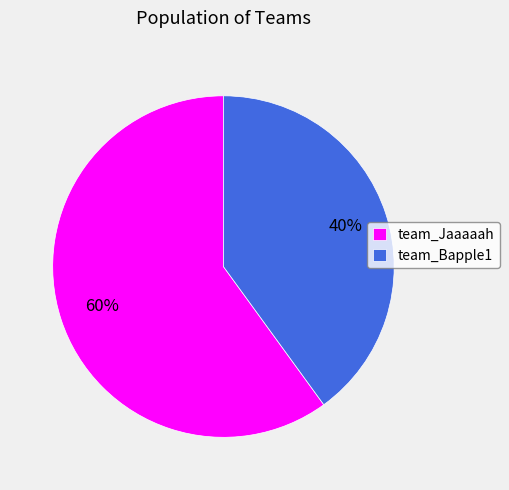

Is the sum of team_Bapple1 and team_Jaaaaah greater than half?

Yes